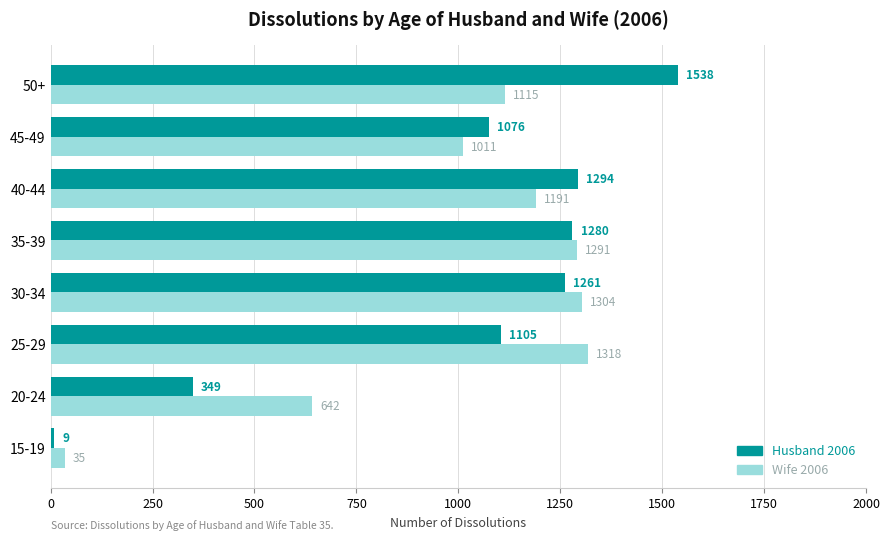

The Husband 2006 series shows 495 at 20-24. True or false?

False